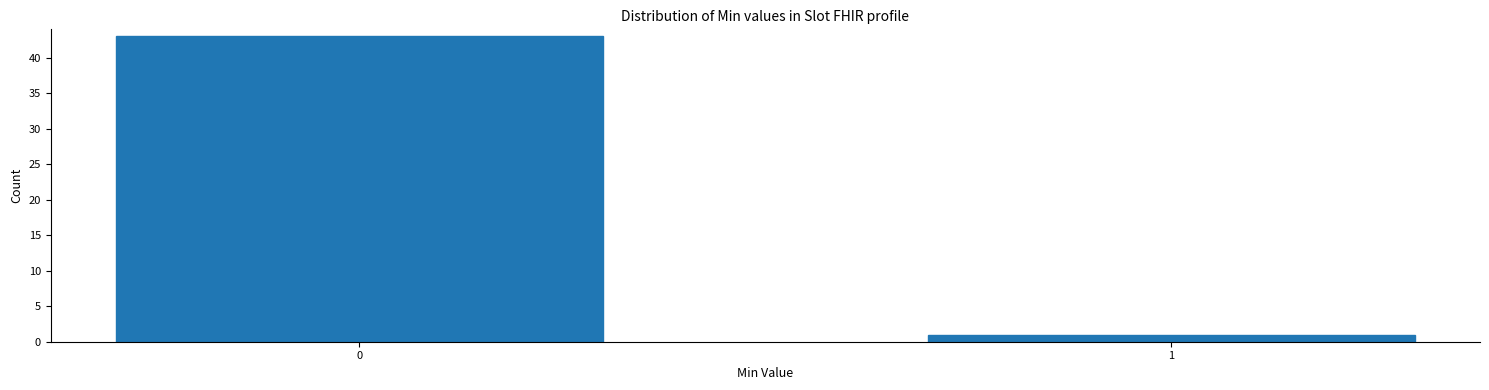

Reading right to left, what are all the values shown in this chart?

1=1	0=43